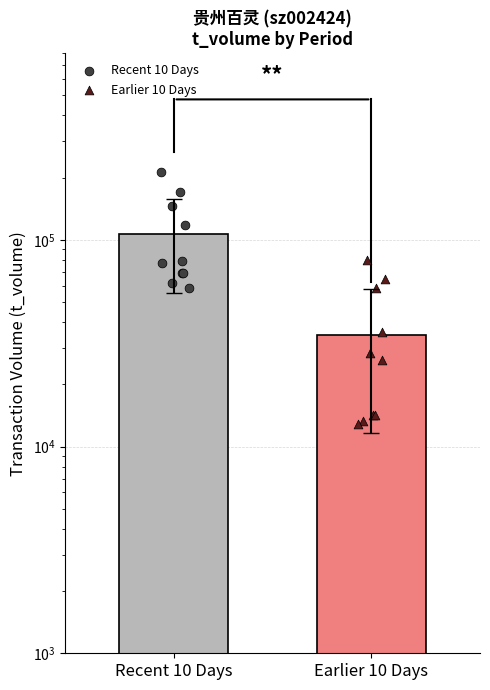

Which series reaches the maximum Y coordinate?

Recent 10 Days